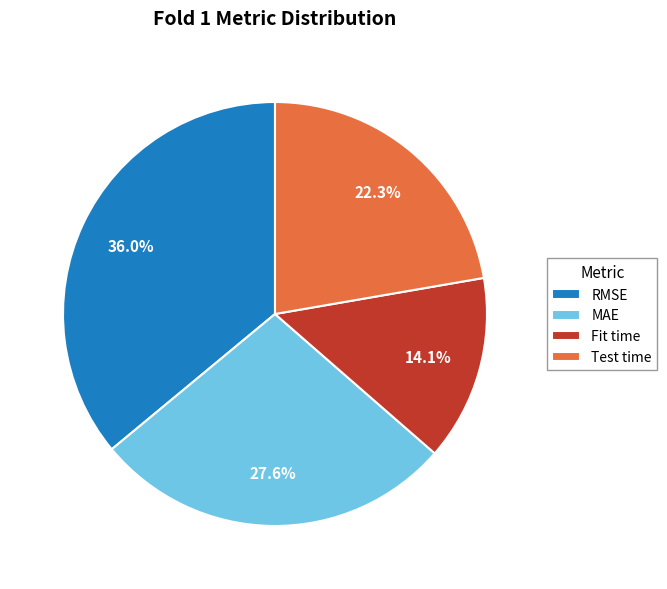

To the nearest percent, what percentage of the pie is RMSE?

36%